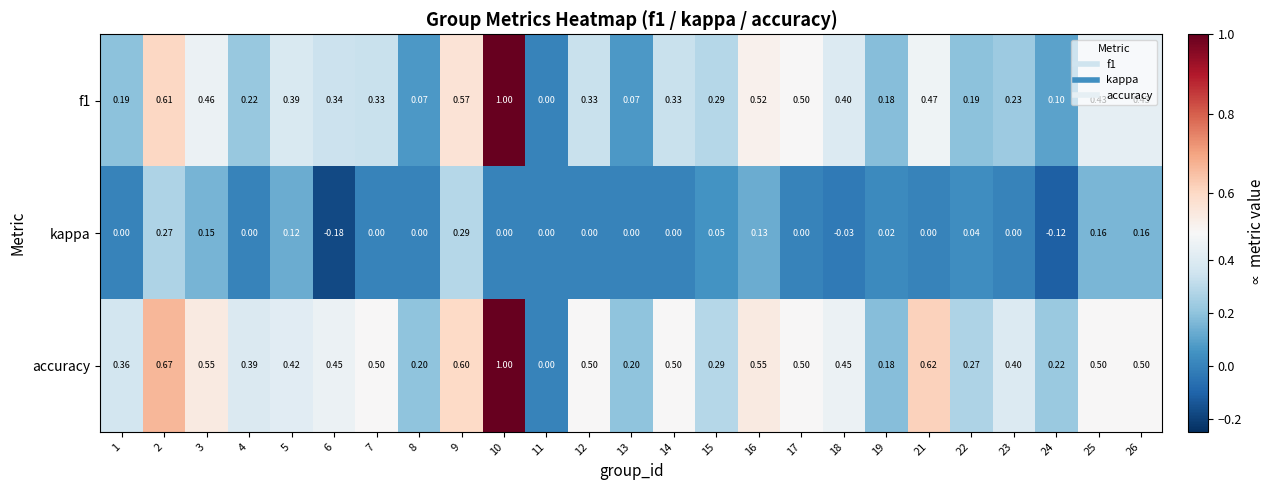

Between 16 and 21, which series saw the biggest shift?

kappa